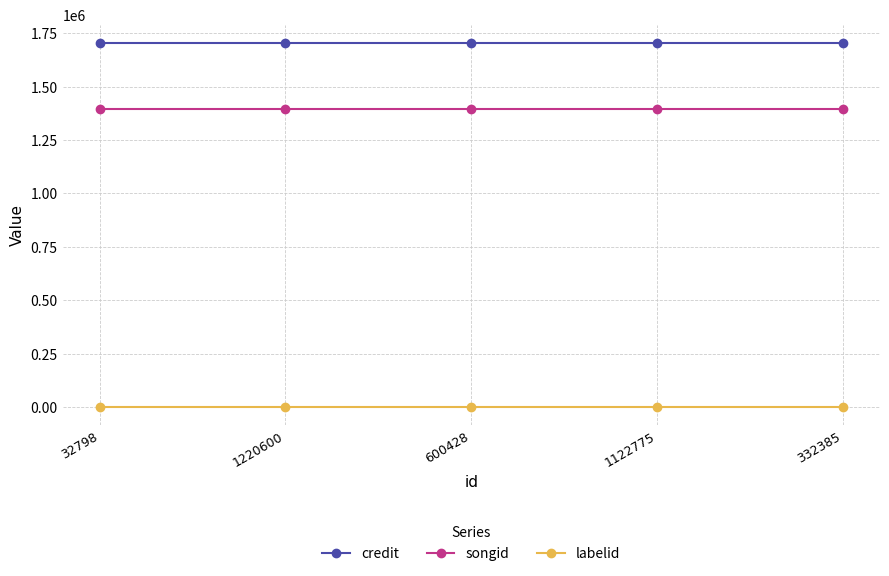

Rank the series by their maximum value, from highest to lowest.

credit, songid, labelid